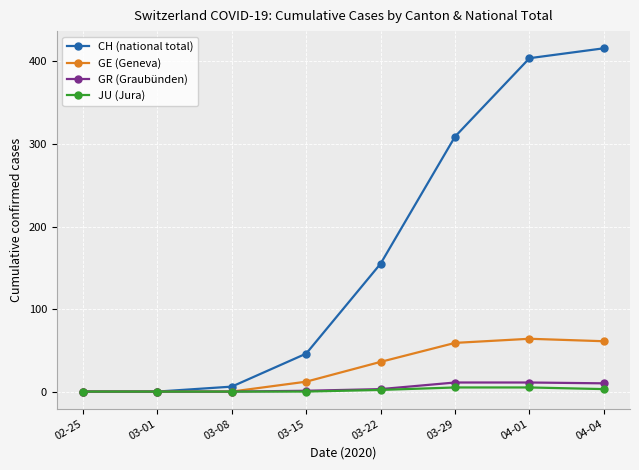

List the series in order of their peak value, highest first.

CH (national total), GE (Geneva), GR (Graubünden), JU (Jura)